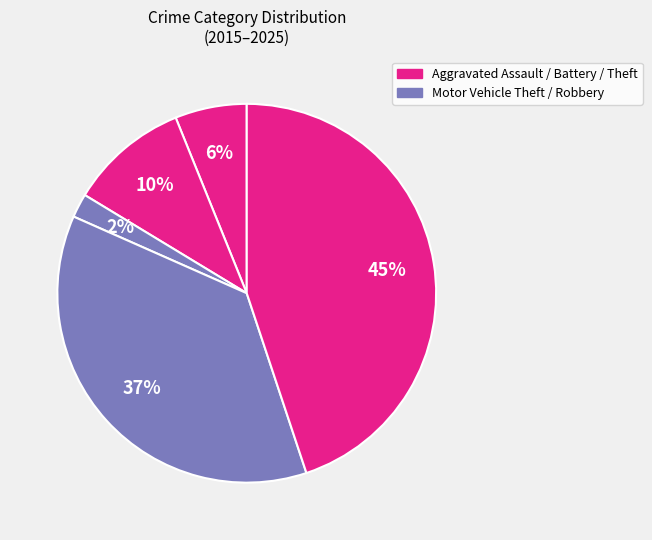

How many slices are in this pie chart?

5